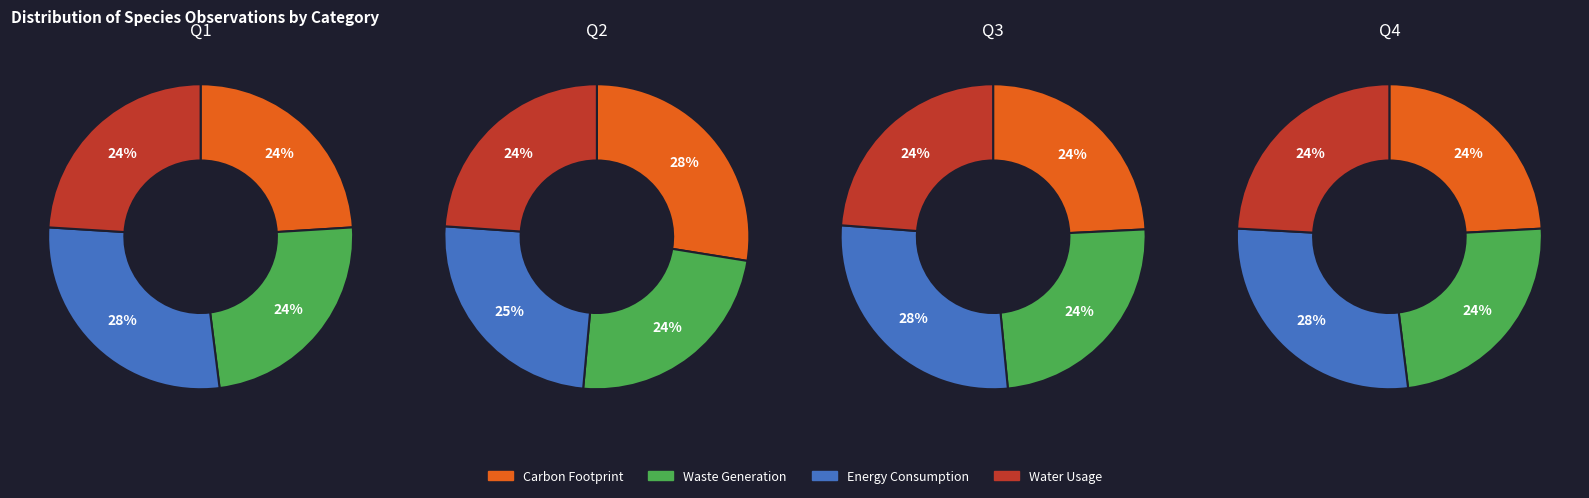

To the nearest percent, what is the average slice percentage?

25%